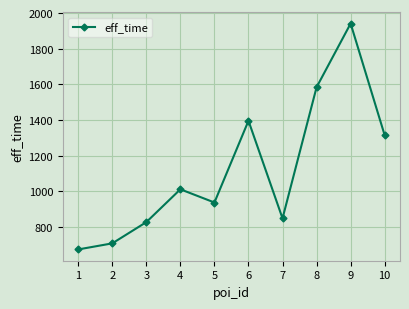

True or false: the data shows 560 at 8.

False